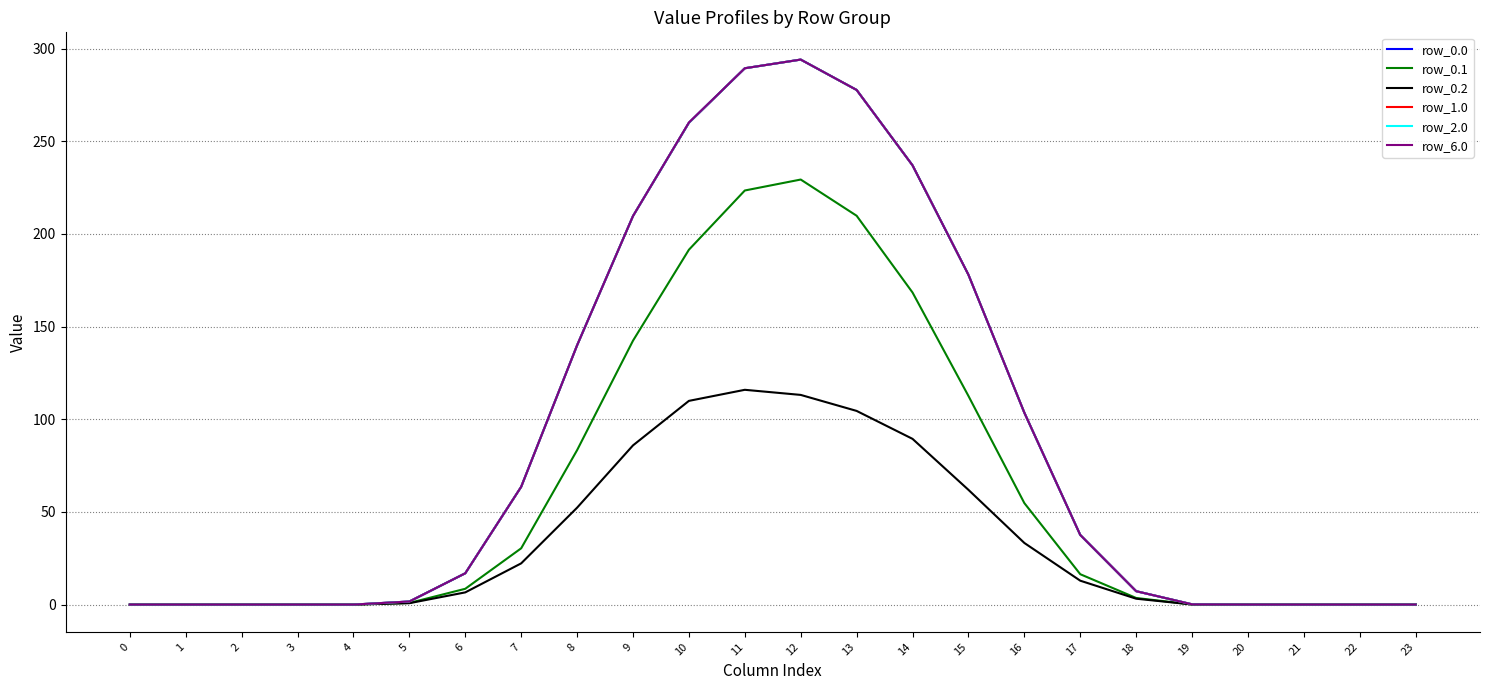

Does the chart have visible grid lines?

Yes